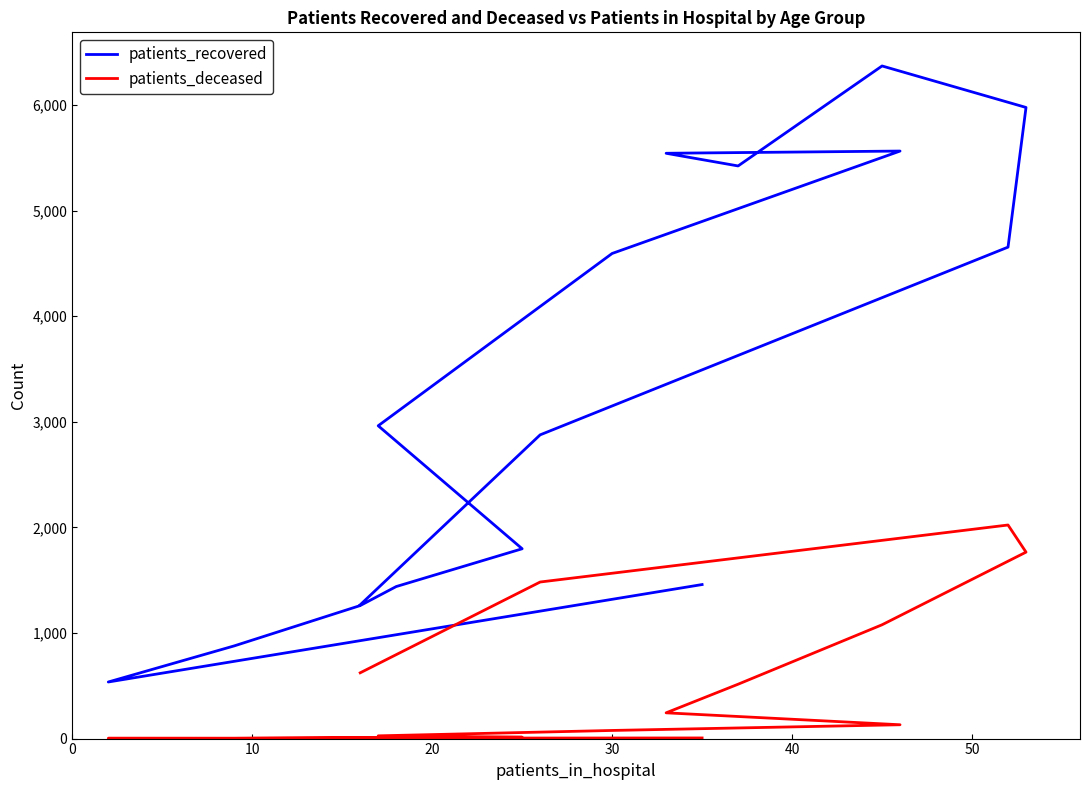

Does the chart have visible grid lines?

No